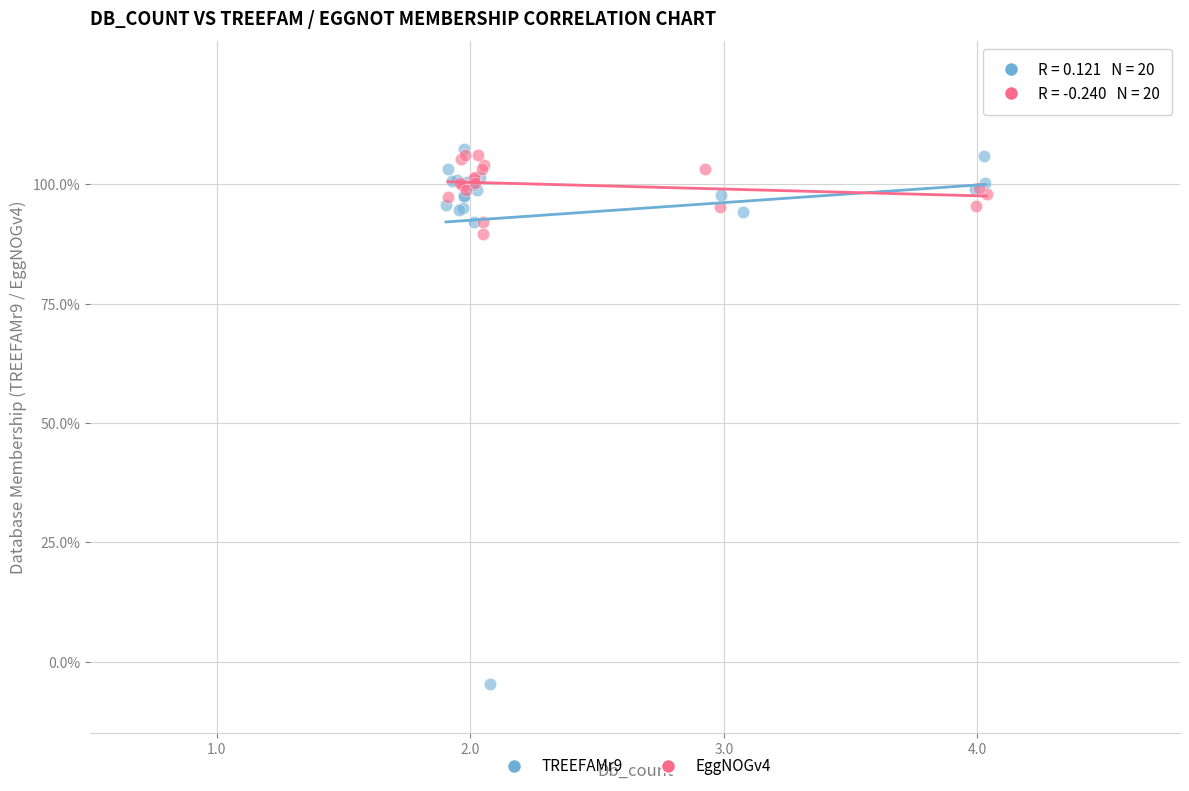

What are all the series names shown in the legend?

TREEFAMr9, EggNOGv4